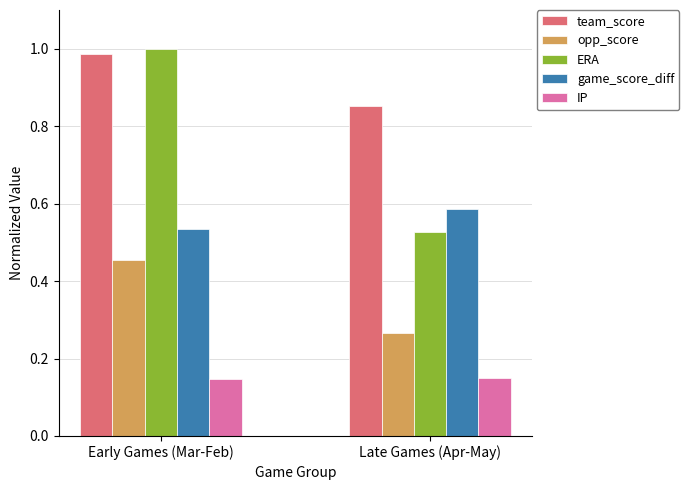

What is the average value of the opp_score series?

0.4